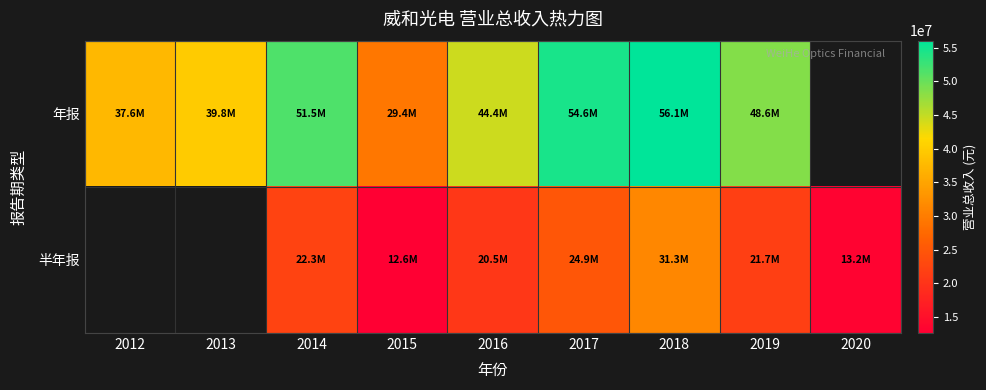

What is the total value across all series at 2018?

87376255.1